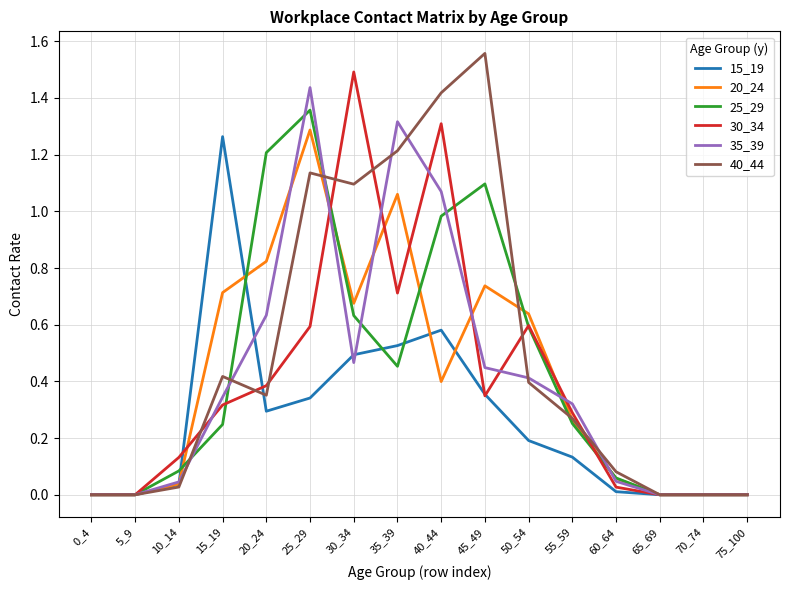

Where is the first local maximum for 25_29?

25_29